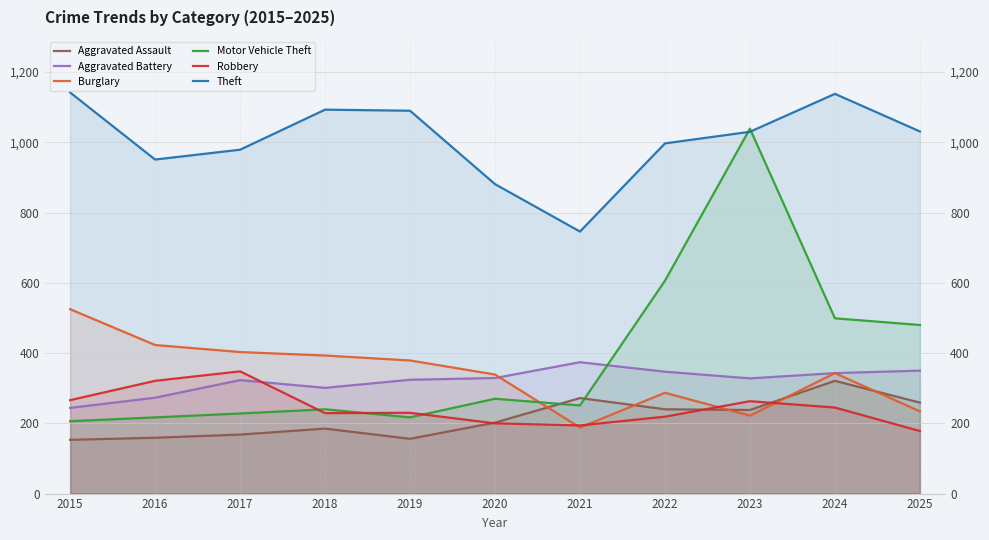

At how many categories does at least one series exceed 266?

11